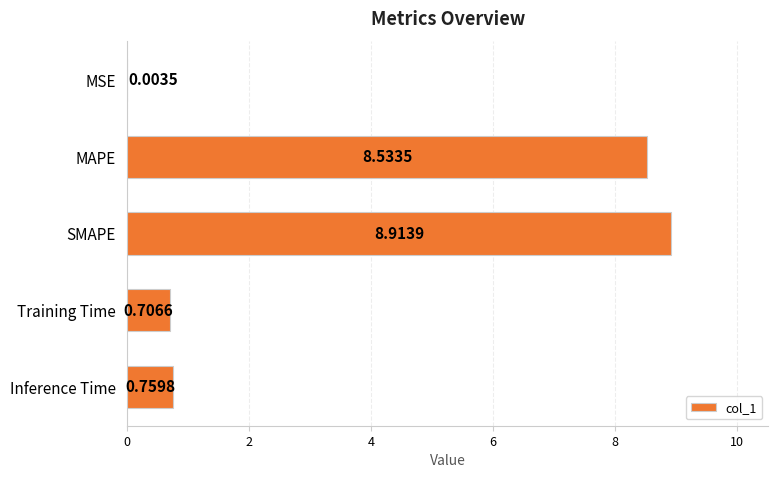

At which category does the chart reach its peak across all series?

SMAPE